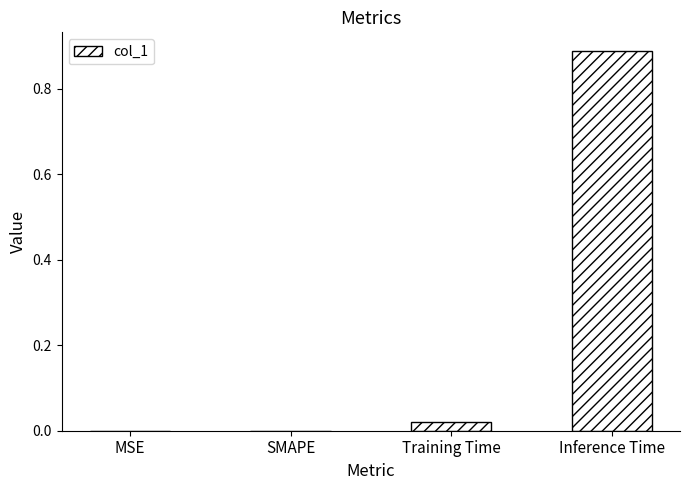

Is it true that the value at MSE is -0.3?

False